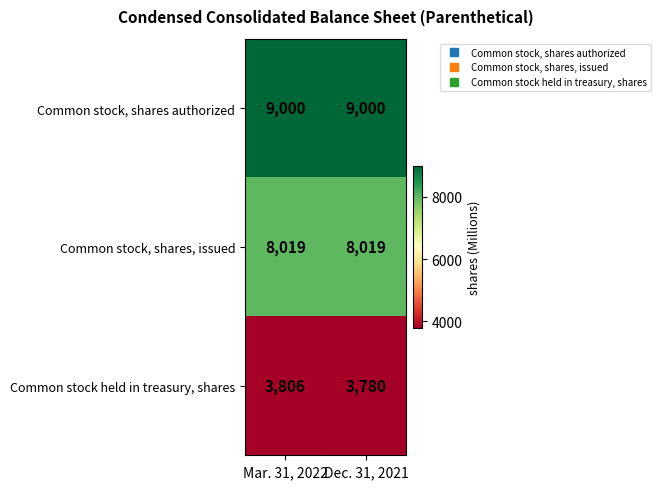

What is the lowest value of the Common stock, shares, issued series?

8019